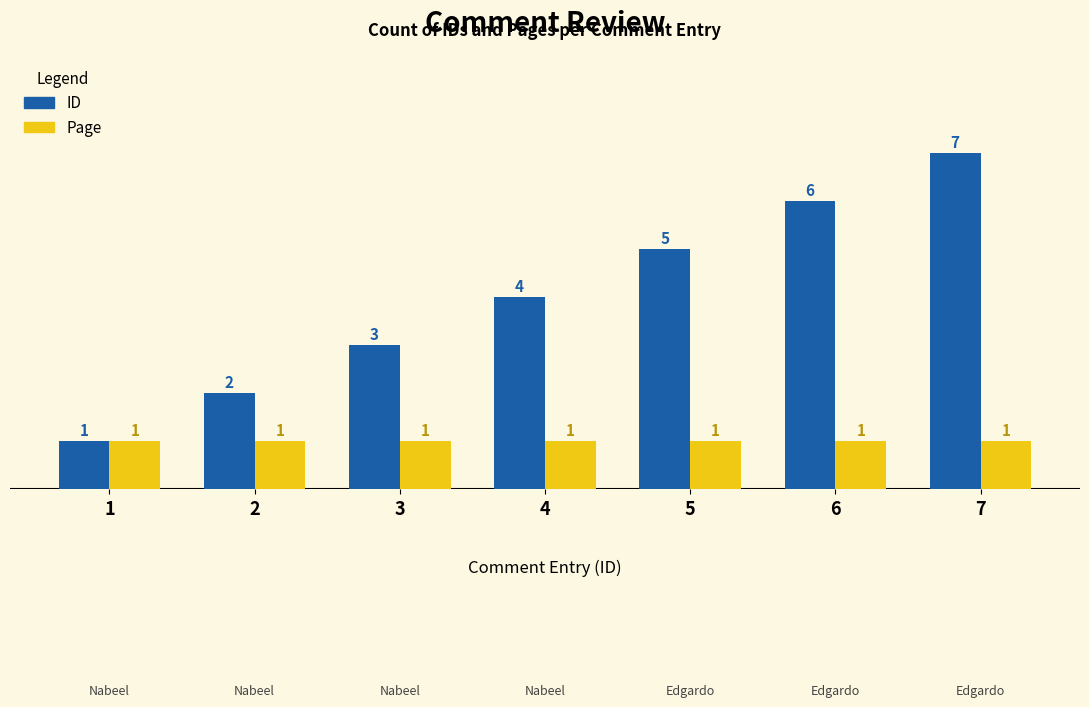

Reading left to right, extract all data points from this chart.

ID: 1=1	2=2	3=3	4=4	5=5	6=6	7=7
Page: 1=1	2=1	3=1	4=1	5=1	6=1	7=1